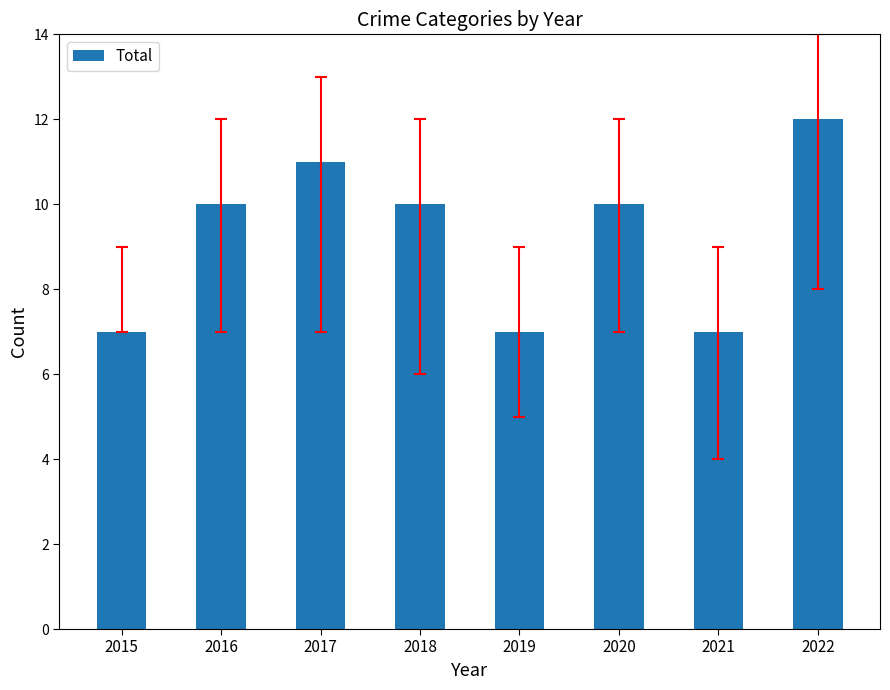

Reading right to left, transcribe all the data shown in this chart.

12	7	10	7	10	11	10	7